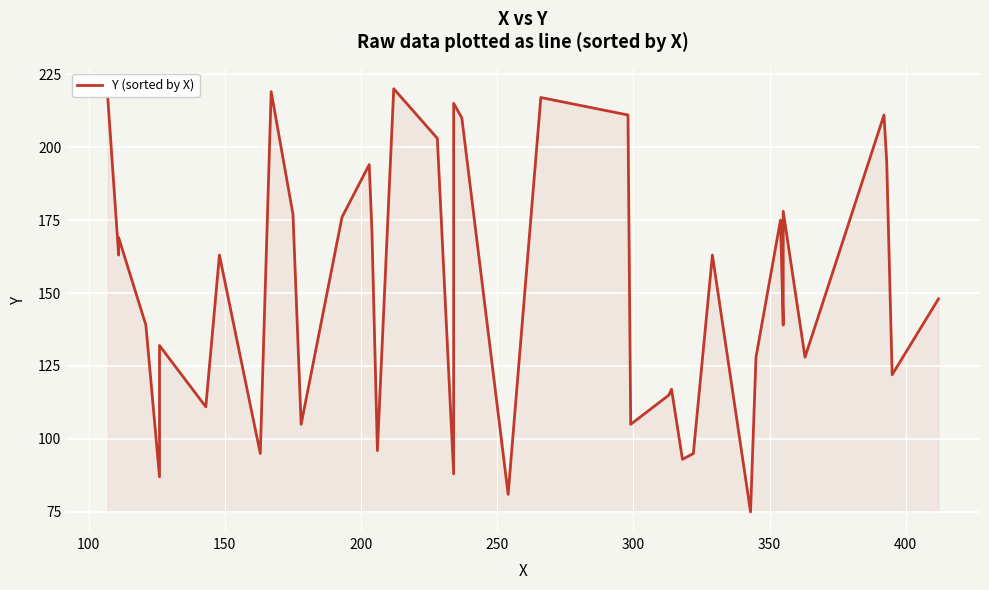

How many data points are less than 163?

20